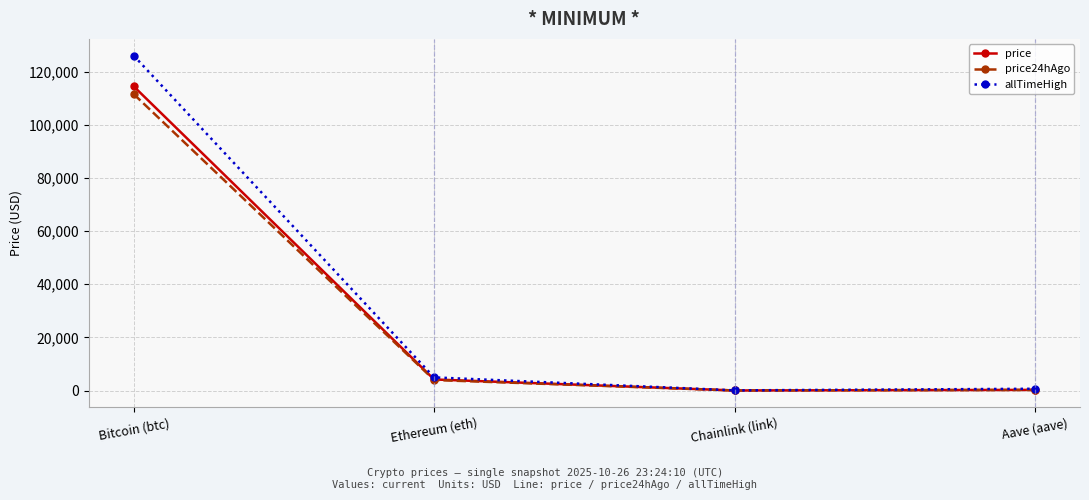

Which series has the widest spread of values?

allTimeHigh